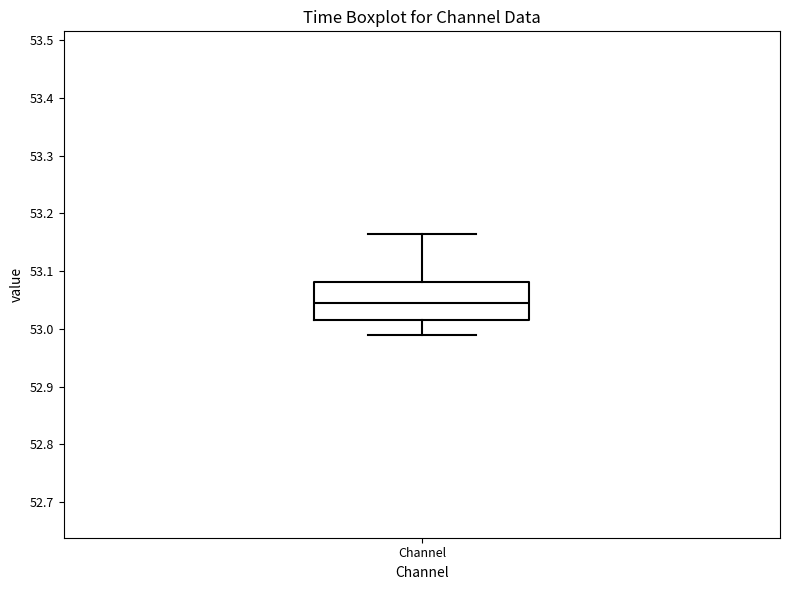

Where does the lower whisker of the box for Channel end on the y-axis? The values are not printed on the chart, so give them approximately, as read against the axis.

52.99